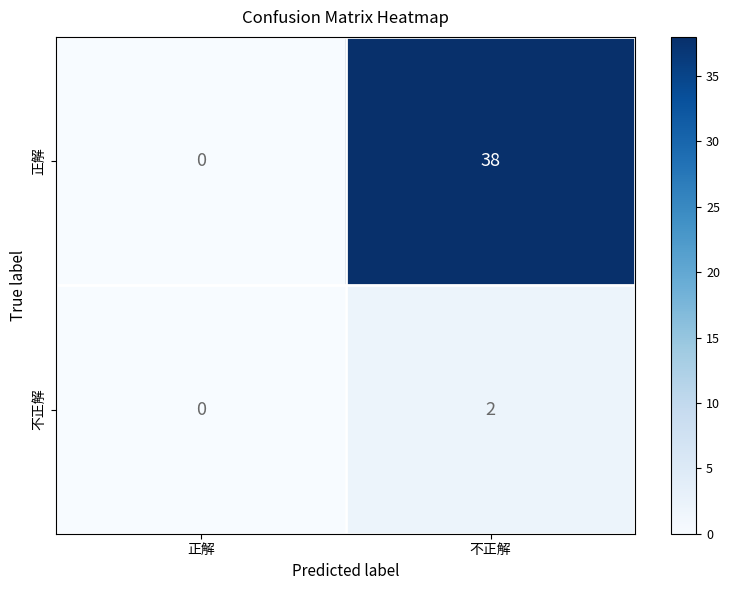

Which series has the largest total across all categories?

正解